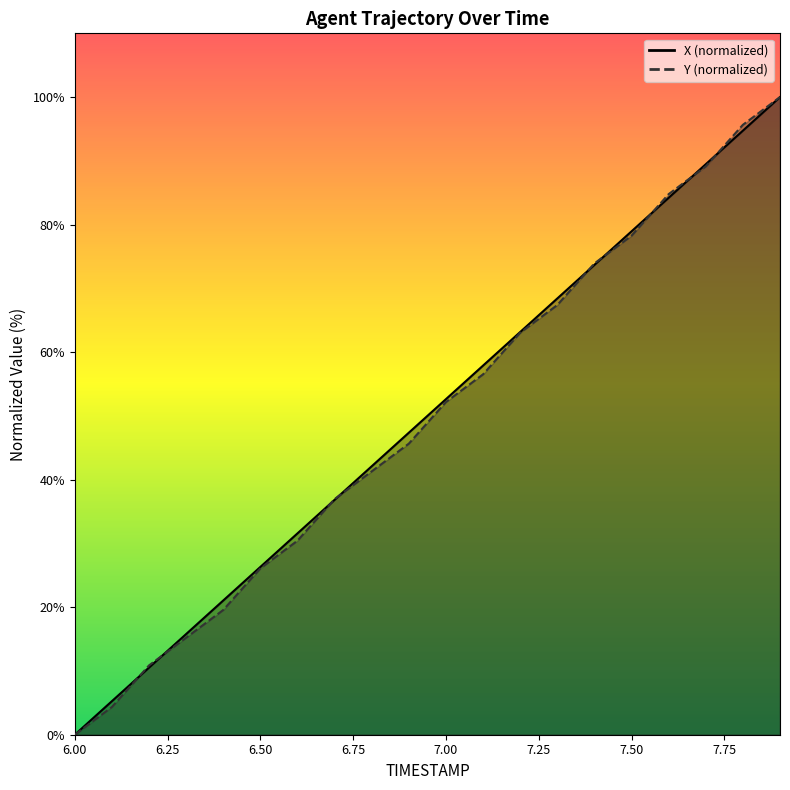

What is the value of the Y point at the 9th from the left?

41.3